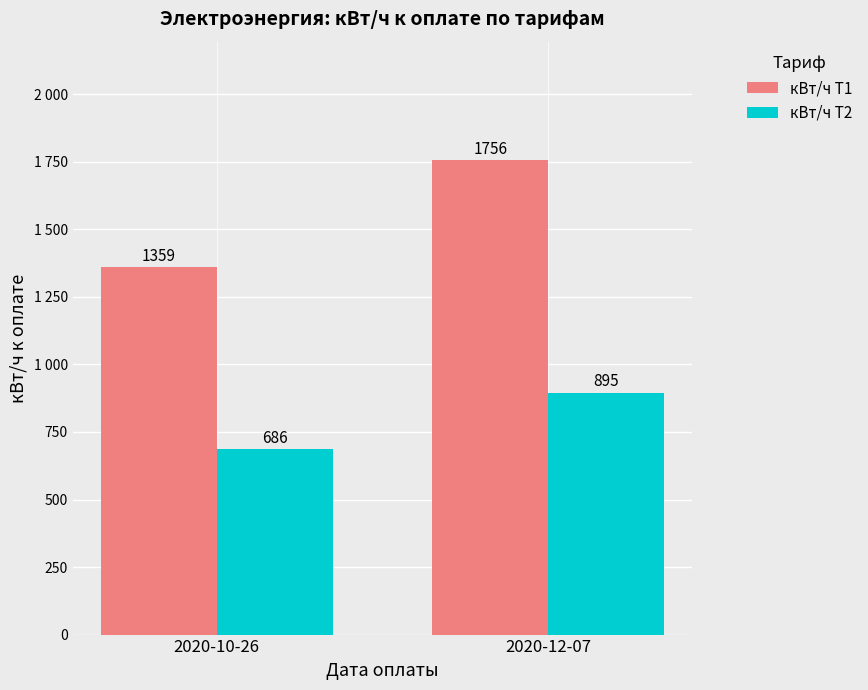

Are the bars horizontal?

No